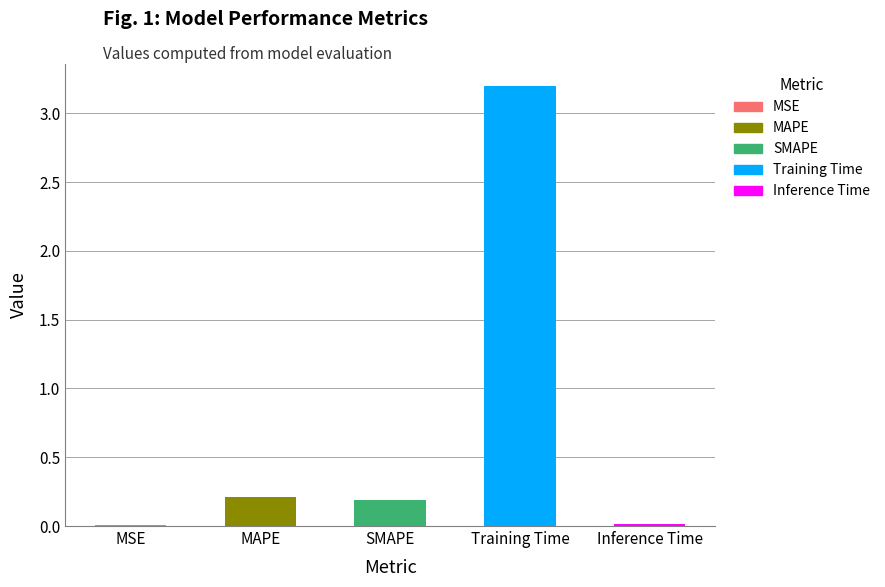

Reading left to right, extract all data points from this chart.

0.0	0.2	0.2	3.2	0.0